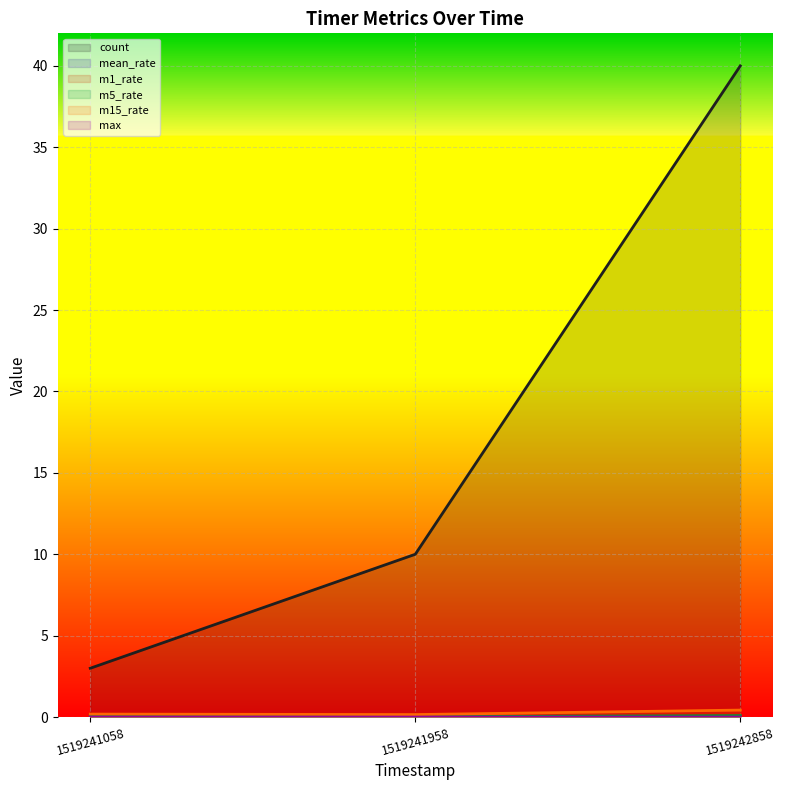

Between 1519241058 and 1519241958, which is larger?

1519241958